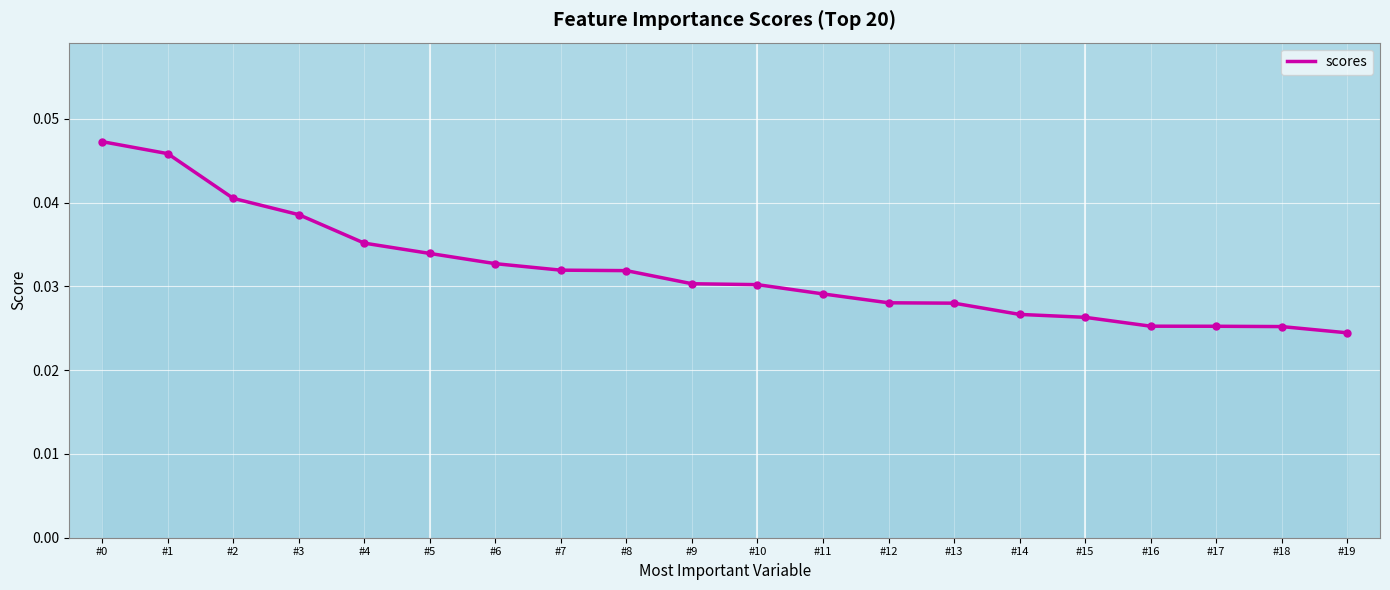

Does the chart have visible grid lines?

Yes